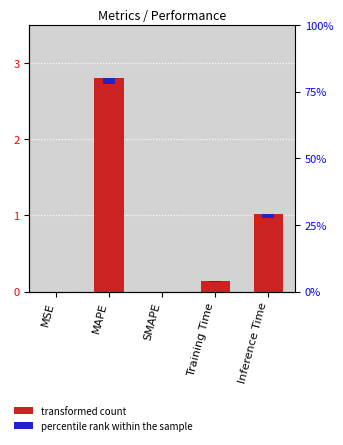

Reading left to right, list all the values displayed in this chart.

0.0	2.8	0.0	0.1	1.0